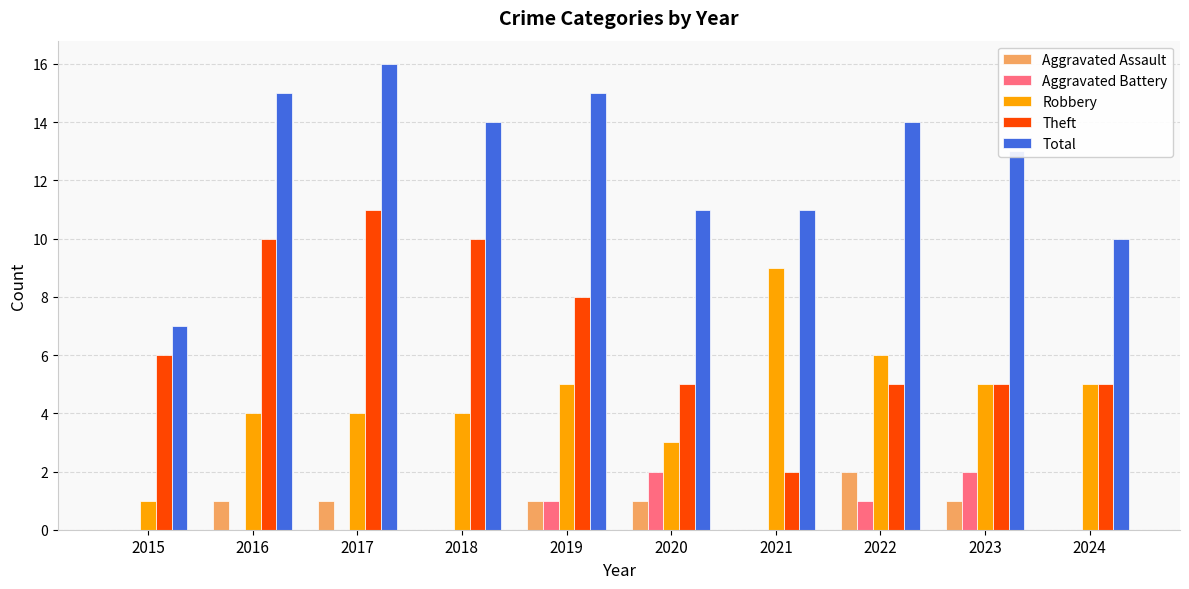

Between 2018 and 2024, which series saw the biggest shift?

Theft